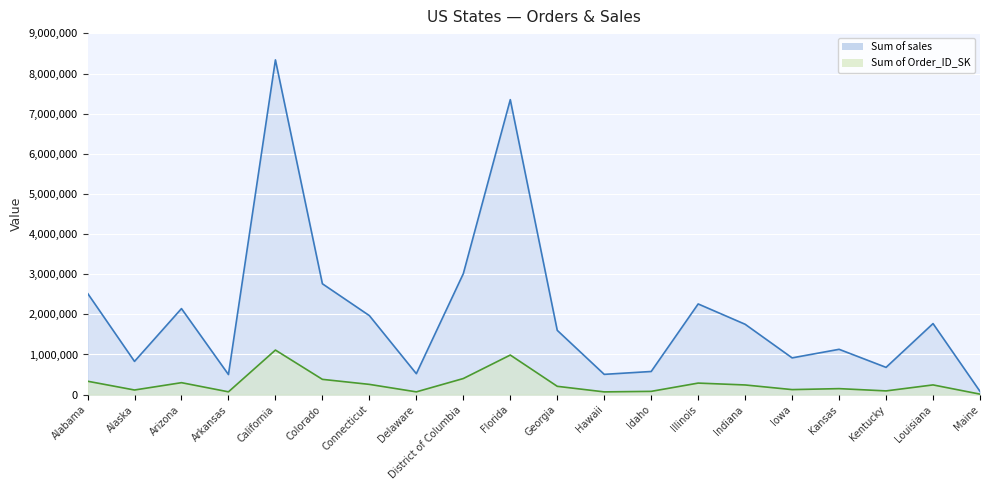

Rank the series by their maximum value, from highest to lowest.

Sum of sales, Sum of Order_ID_SK